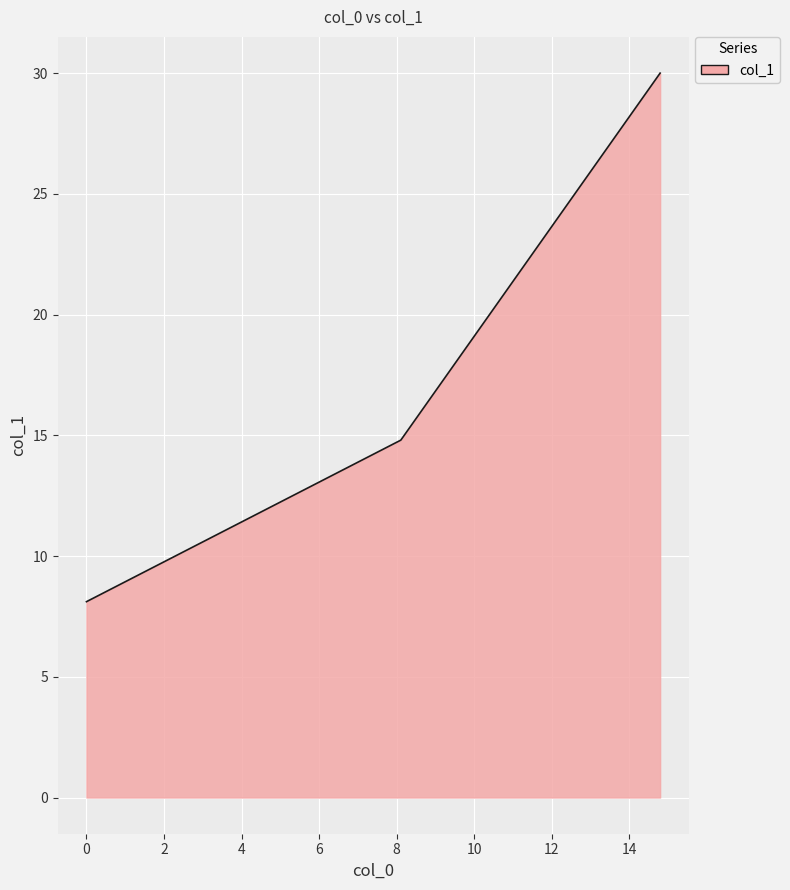

What is the sum of all values?

52.9